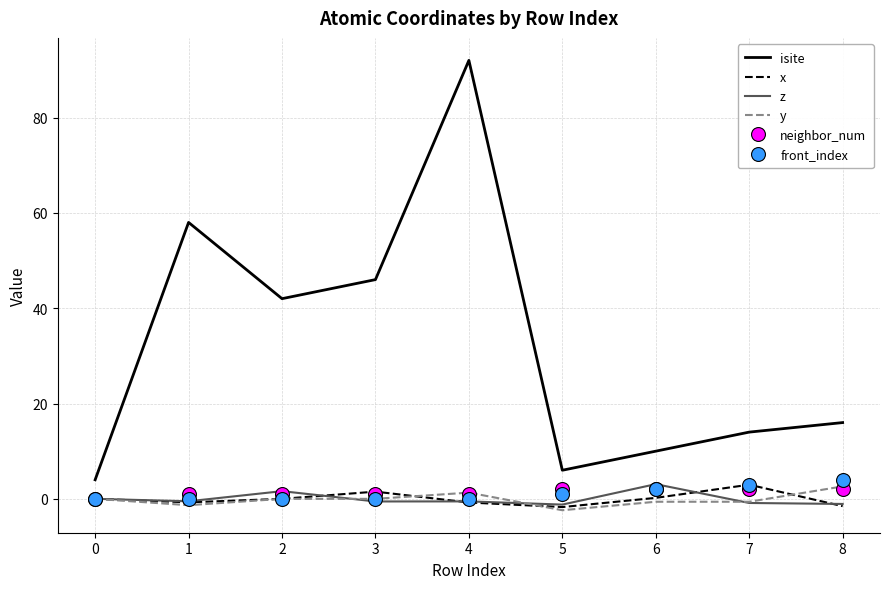

What are all the series names shown in the legend?

isite, x, z, y, neighbor_num, front_index